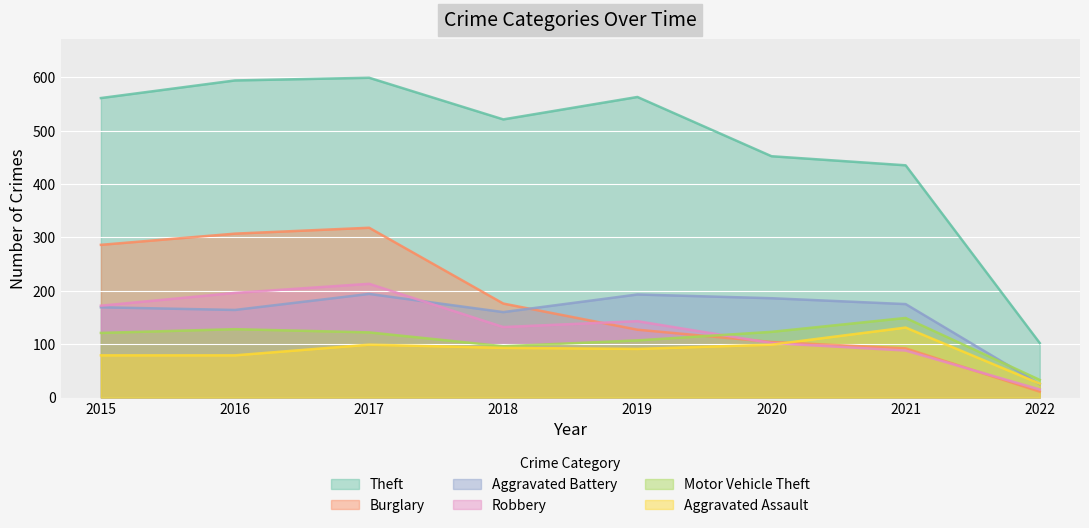

Reading left to right, what are all the values shown in this chart?

Aggravated Assault: 79	79	99	93	91	99	131	26
Aggravated Battery: 169	164	194	160	193	186	175	25
Burglary: 286	307	318	176	127	104	92	11
Motor Vehicle Theft: 121	128	122	96	107	123	149	33
Robbery: 172	196	213	132	143	102	88	15
Theft: 561	594	599	521	563	452	435	102